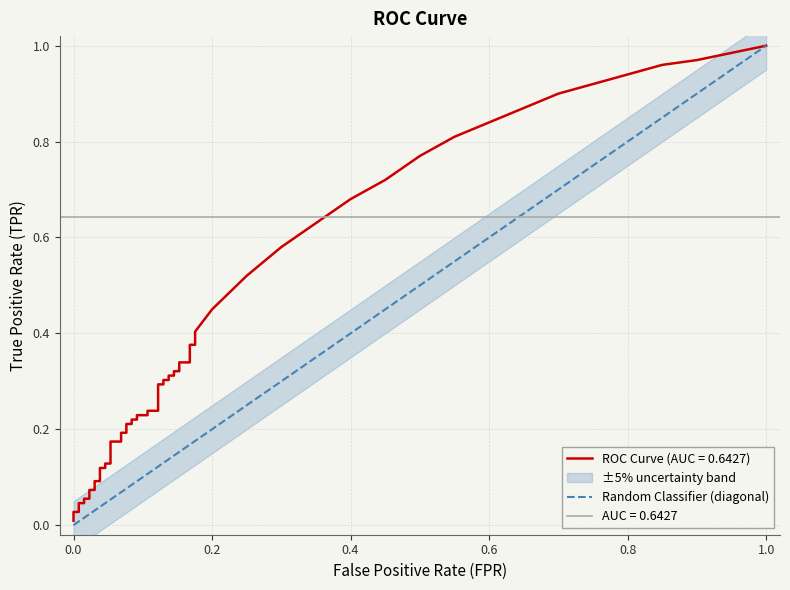

True or false: the data shows 0 at 0.0.

False